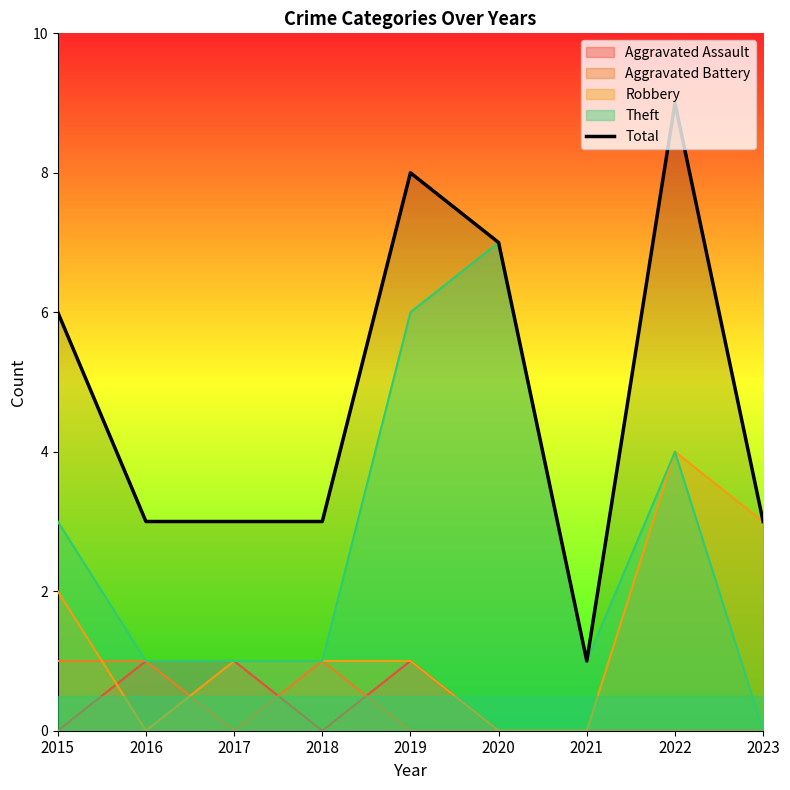

What is the maximum value shown in the chart?

9